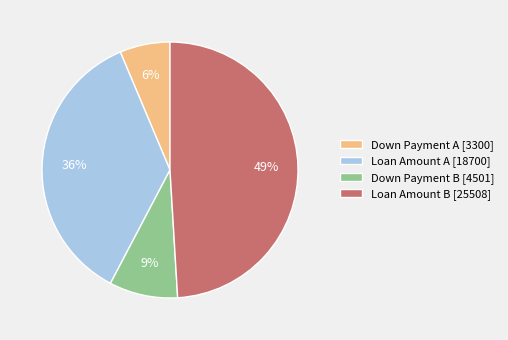

How many slices are in this pie chart?

4